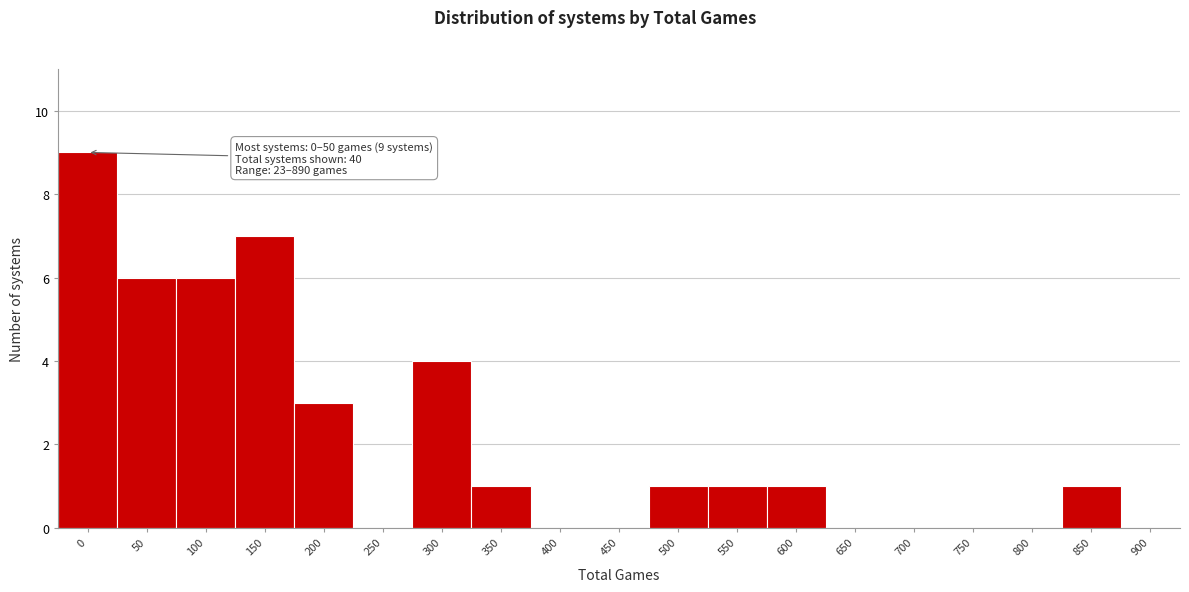

Reading left to right, extract all data points from this chart.

0=9	50=6	100=6	150=7	200=3	250=0	300=4	350=1	400=0	450=0	500=1	550=1	600=1	650=0	700=0	750=0	800=0	850=1	900=0